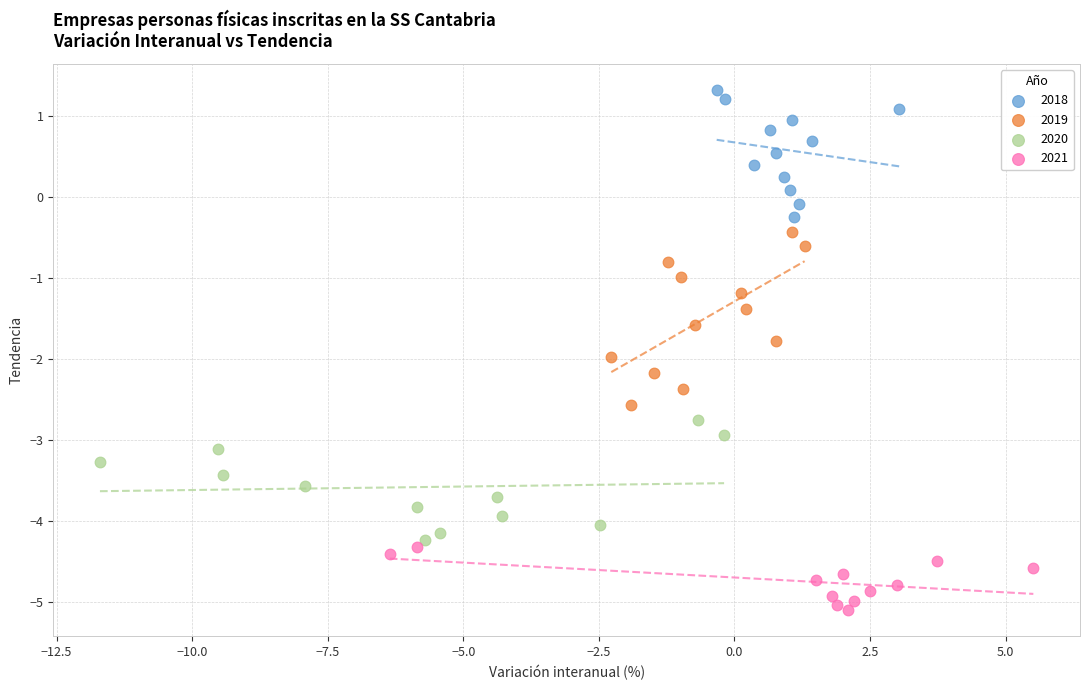

What are all the series names shown in the legend?

2018, 2019, 2020, 2021